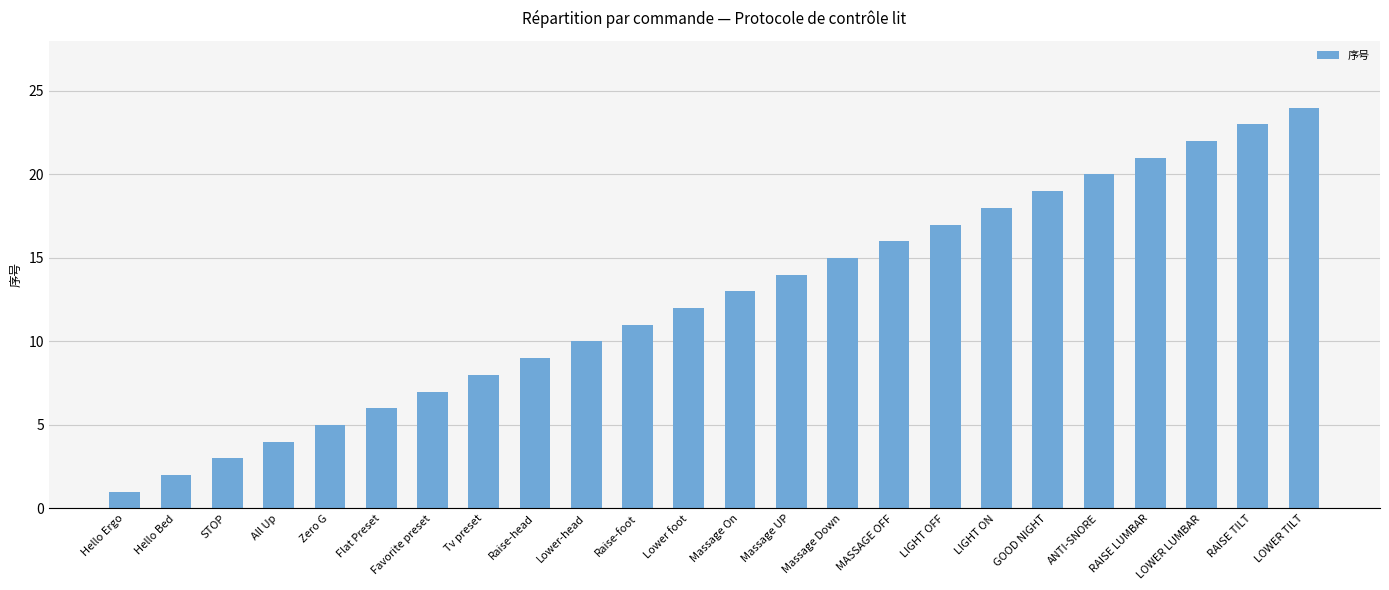

What is the change in value from Flat Preset to Tv preset?

+2